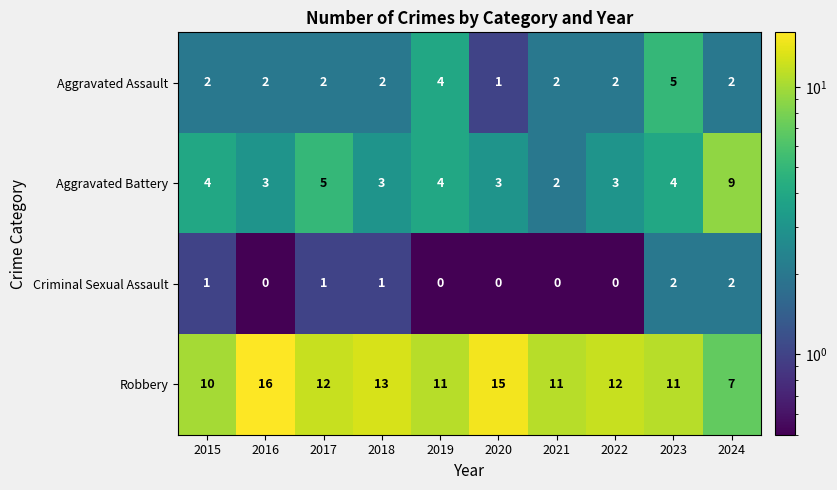

Which series has the largest range (max minus min)?

Robbery